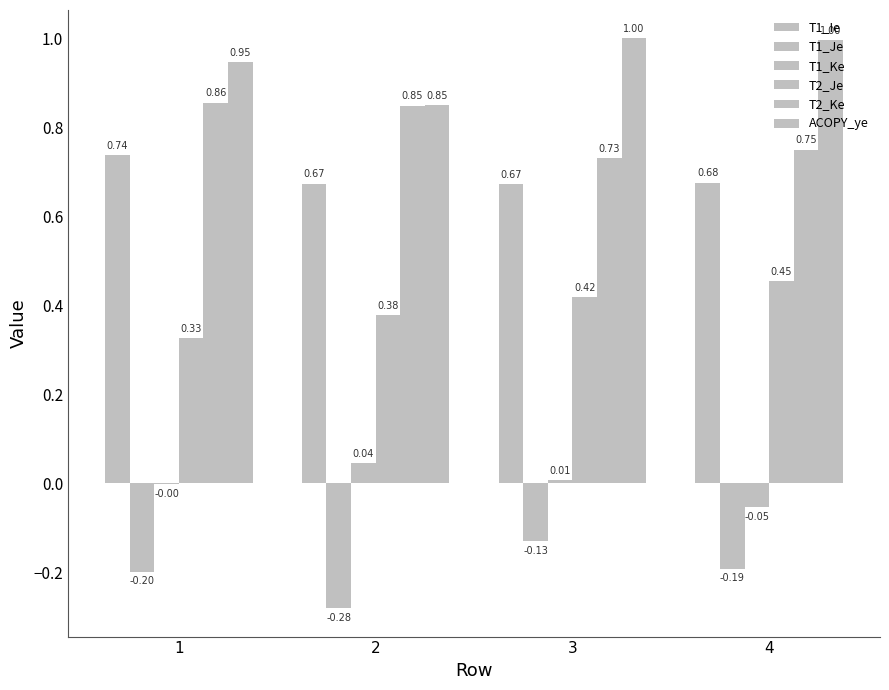

Read the T1_Ke value at 4.

-0.1